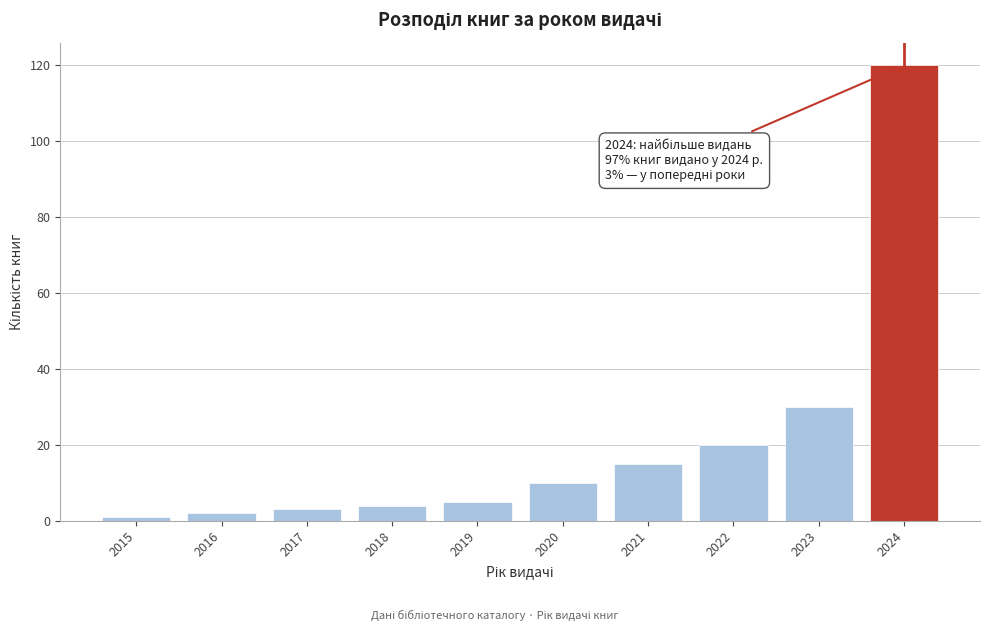

Which range on the x-axis has the tallest bar?

2023.5 to 2024.5